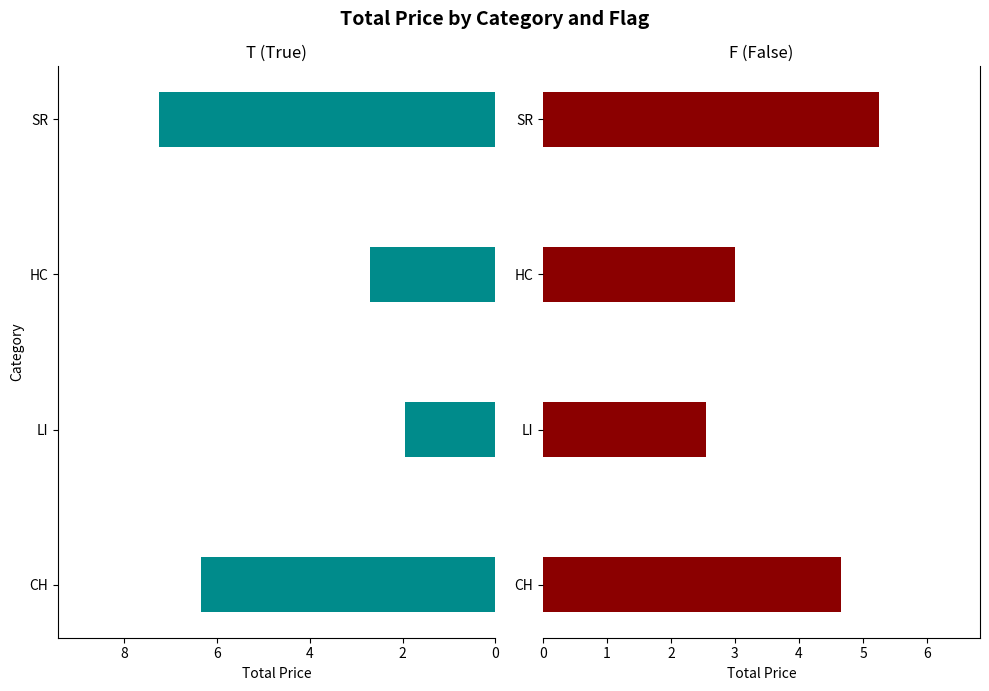

What is the value of the T (True) bar at the 1st from the left?

6.3